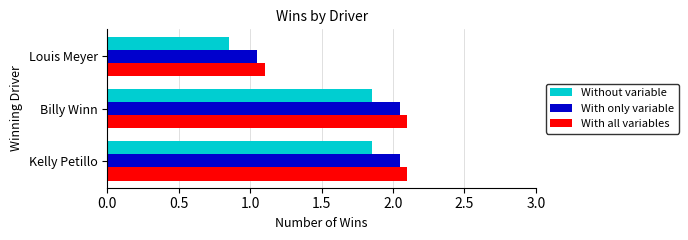

How many data points in Without variable are less than 1?

1